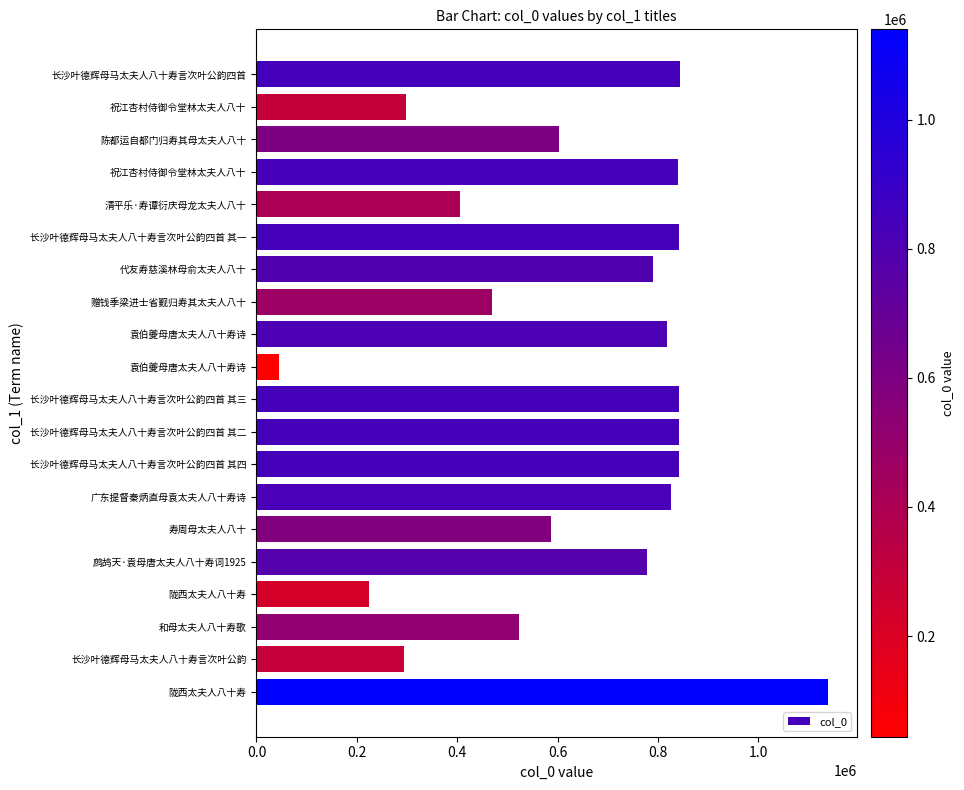

How many bars are there in total?

20